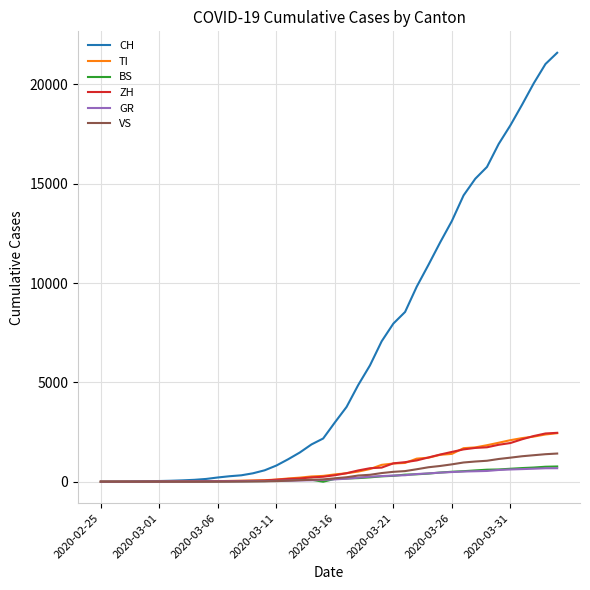

Which series has the largest total across all categories?

CH